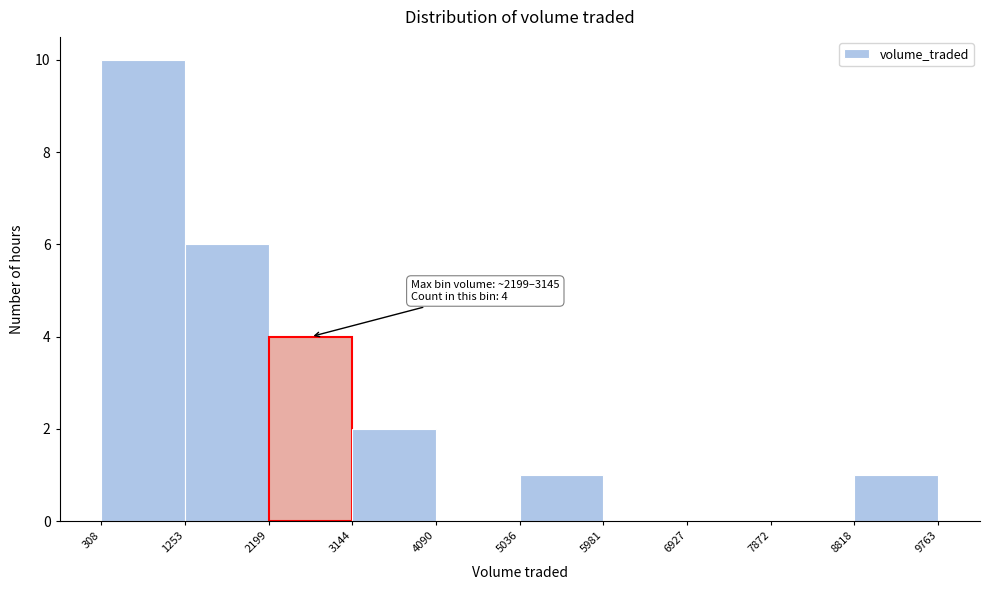

Over which range of the x-axis is the bar tallest?

308 to 1253